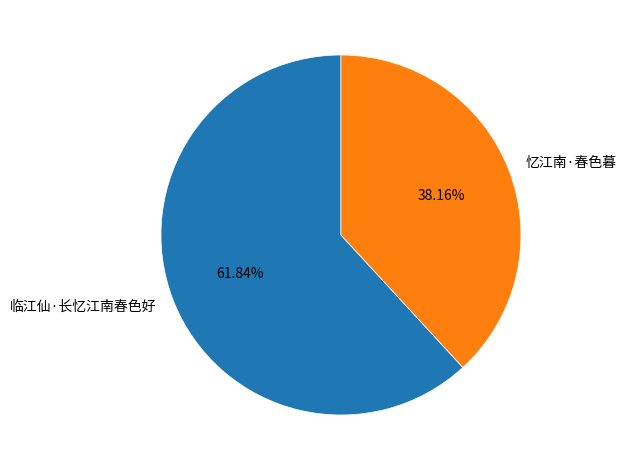

To the nearest percent, what is the average slice percentage?

50%